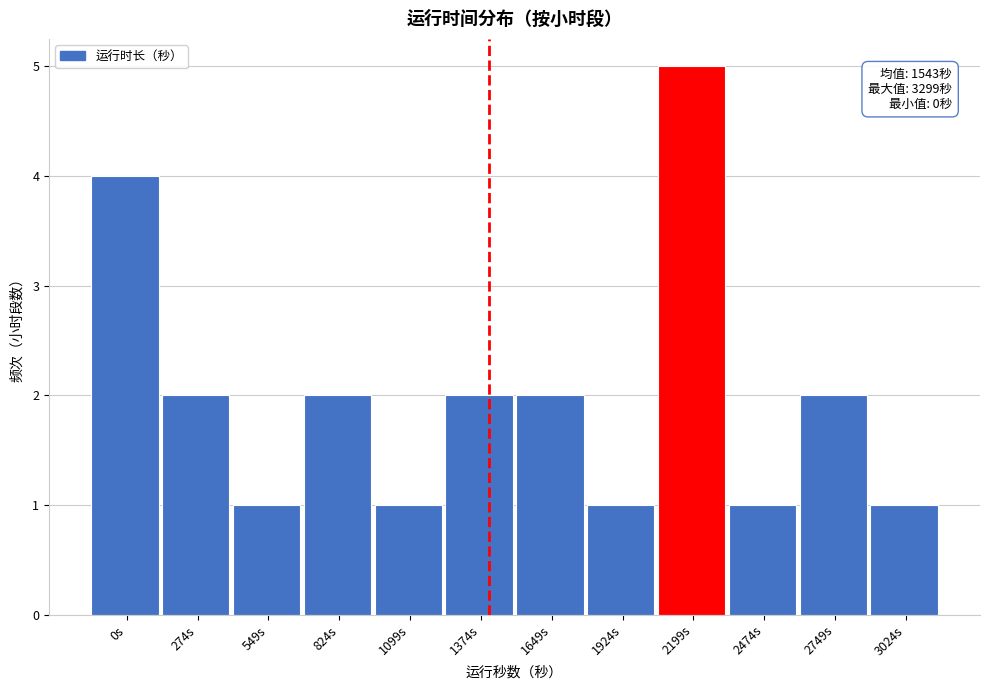

Reading left to right, extract all data points from this chart.

0s=4	274s=2	549s=1	824s=2	1099s=1	1374s=2	1649s=2	1924s=1	2199s=5	2474s=1	2749s=2	3024s=1